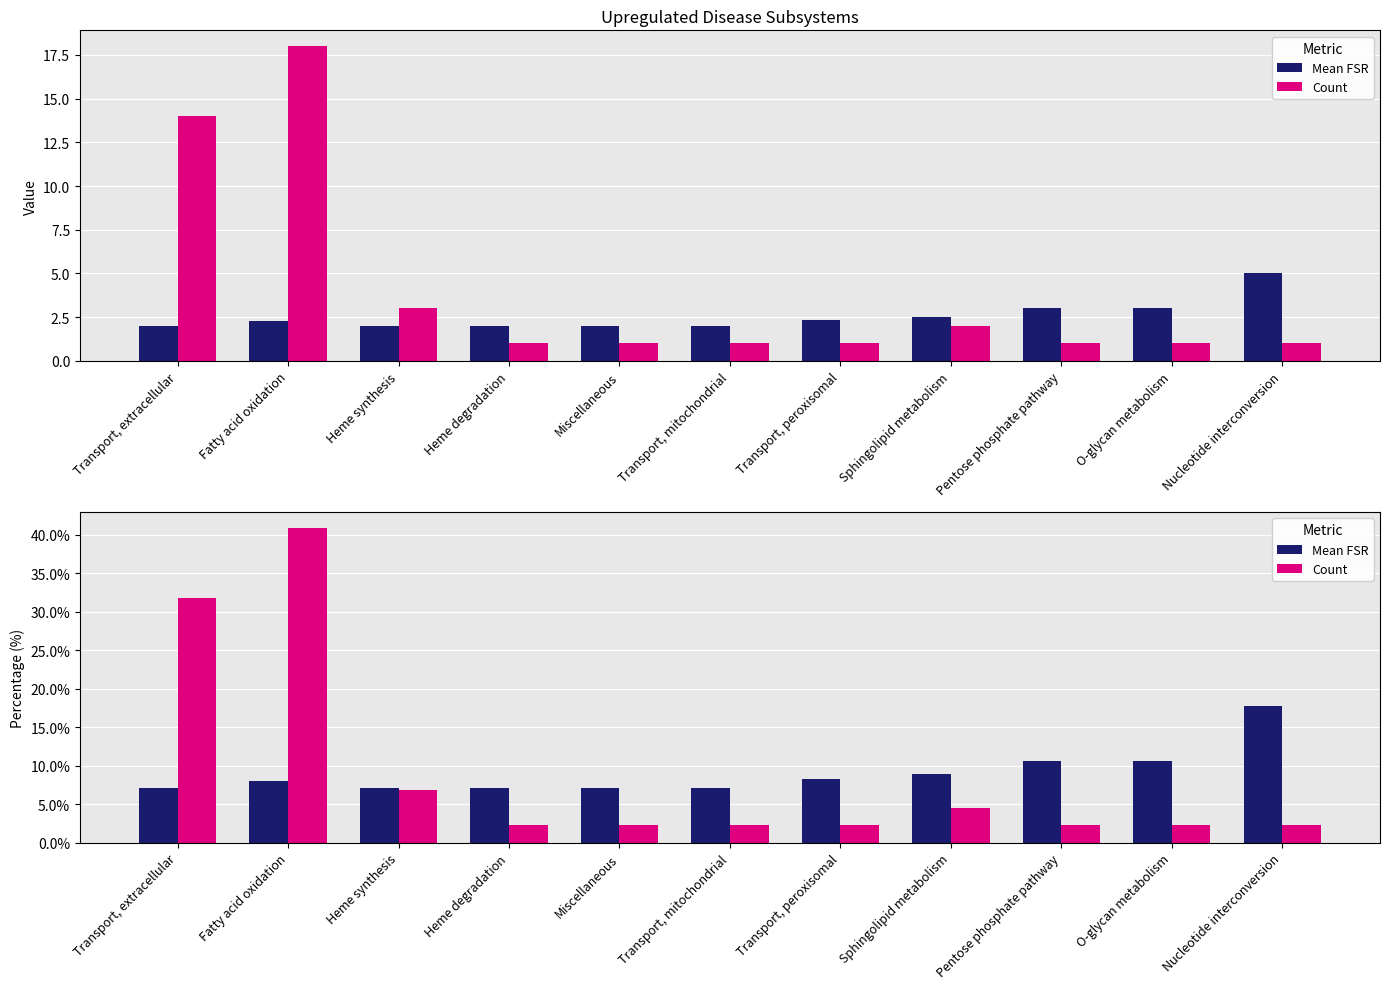

Rank the series by their maximum value, from highest to lowest.

Count, Mean FSR